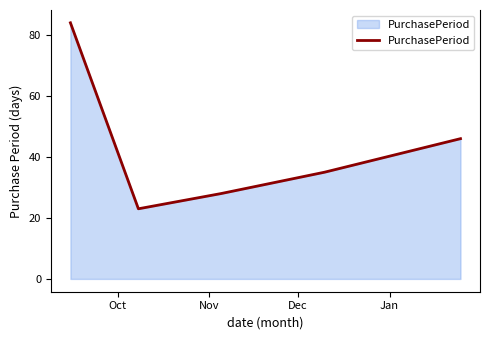

What is the difference between the maximum and second lowest values?

56